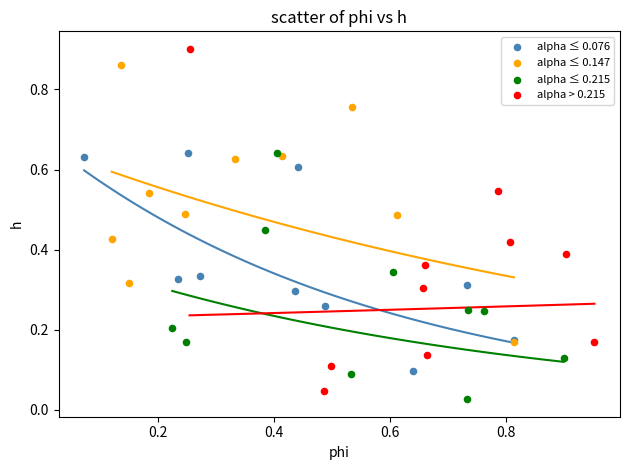

Which series contains the highest Y value?

alpha > 0.215